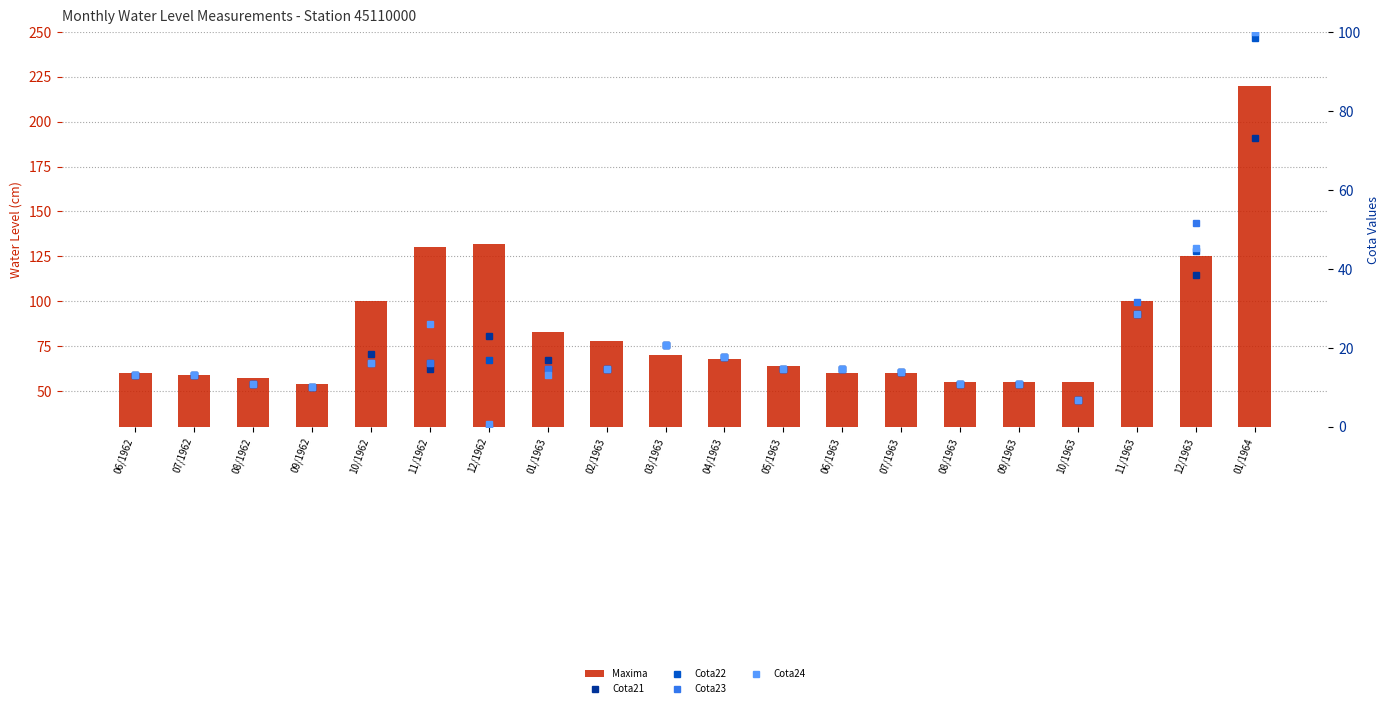

Is it true that Cota23 equals 55.3 at 12/1962?

False